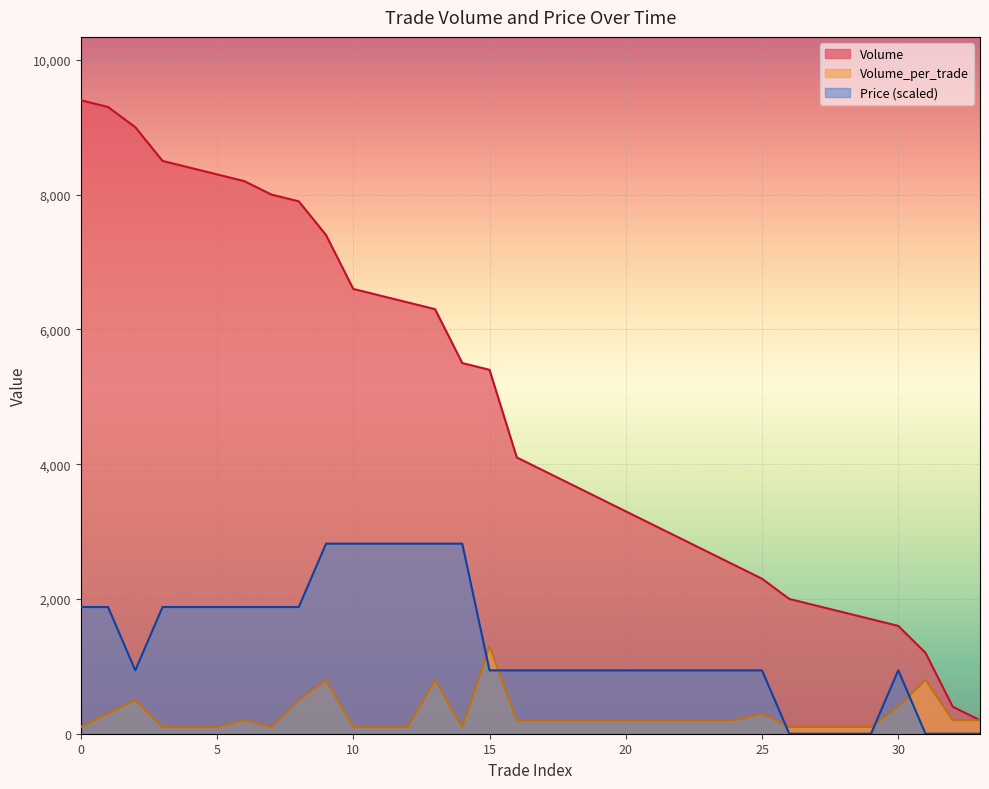

Reading left to right, what are all the values shown in this chart?

Volume: 0=9400.0	1=9300.0	2=9000.0	3=8500.0	4=8400.0	5=8300.0	6=8200.0	7=8000.0	8=7900.0	9=7400.0	10=6600.0	11=6500.0	12=6400.0	13=6300.0	14=5500.0	15=5400.0	16=4100.0	17=3900.0	18=3700.0	19=3500.0	20=3300.0	21=3100.0	22=2900.0	23=2700.0	24=2500.0	25=2300.0	26=2000.0	27=1900.0	28=1800.0	29=1700.0	30=1600.0	31=1200.0	32=400.0	33=200.0
Volume_per_trade: 0=100.0	1=300.0	2=500.0	3=100.0	4=100.0	5=100.0	6=200.0	7=100.0	8=500.0	9=800.0	10=100.0	11=100.0	12=100.0	13=800.0	14=100.0	15=1300.0	16=200.0	17=200.0	18=200.0	19=200.0	20=200.0	21=200.0	22=200.0	23=200.0	24=200.0	25=300.0	26=100.0	27=100.0	28=100.0	29=100.0	30=400.0	31=800.0	32=200.0	33=200.0
Price: 0=1880.0	1=1880.0	2=940.0	3=1880.0	4=1880.0	5=1880.0	6=1880.0	7=1880.0	8=1880.0	9=2820.0	10=2820.0	11=2820.0	12=2820.0	13=2820.0	14=2820.0	15=940.0	16=940.0	17=940.0	18=940.0	19=940.0	20=940.0	21=940.0	22=940.0	23=940.0	24=940.0	25=940.0	26=0.0	27=0.0	28=0.0	29=0.0	30=940.0	31=0.0	32=0.0	33=0.0